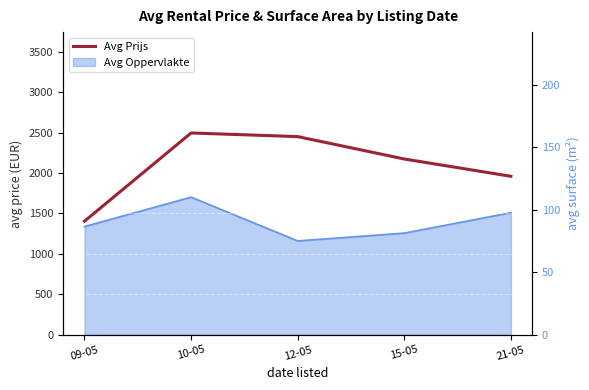

How many lines are shown in the chart?

1